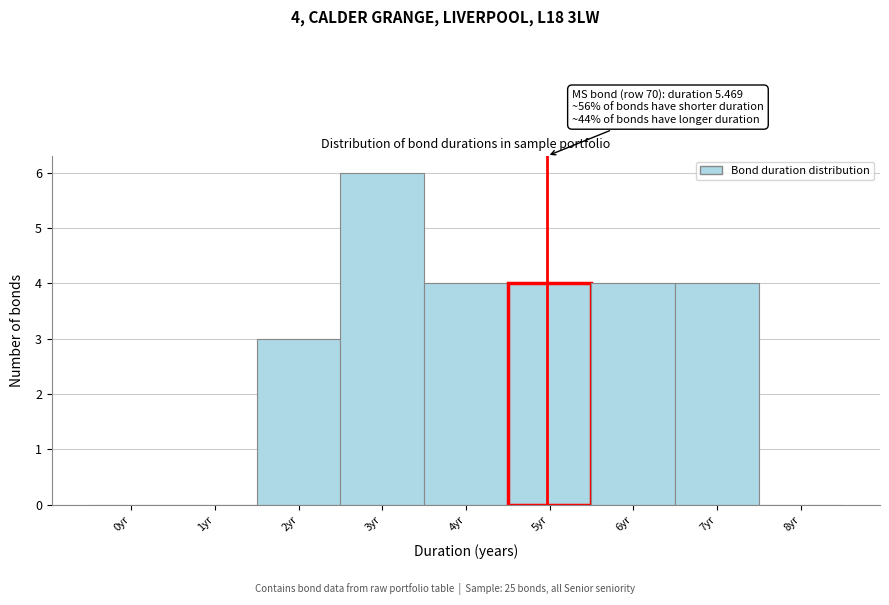

Reading right to left, what are all the values shown in this chart?

8yr=0	7yr=4	6yr=4	5yr=4	4yr=4	3yr=6	2yr=3	1yr=0	0yr=0